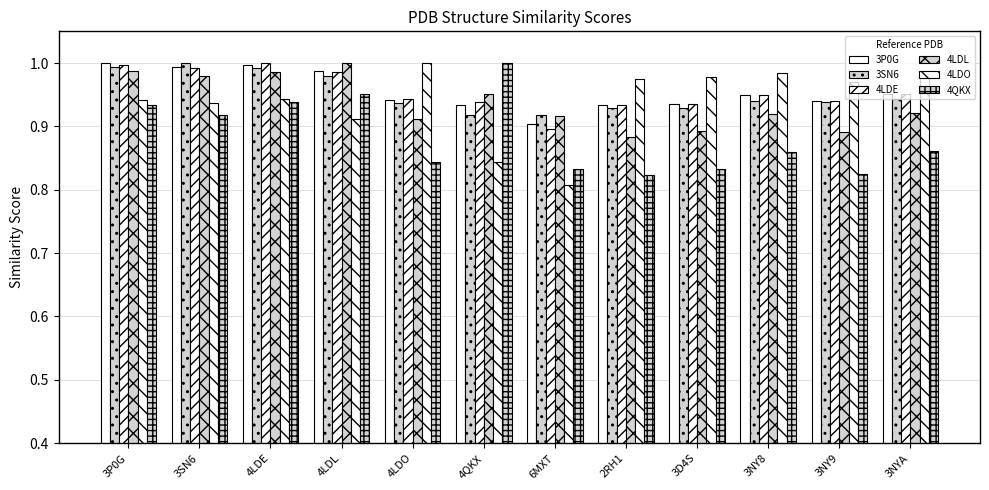

What is the sum of the 3P0G values at 4QKX and 3NY9?

1.9